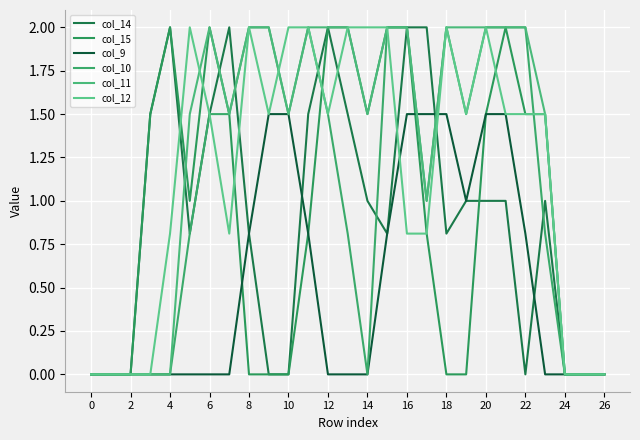

How many lines are shown in the chart?

6